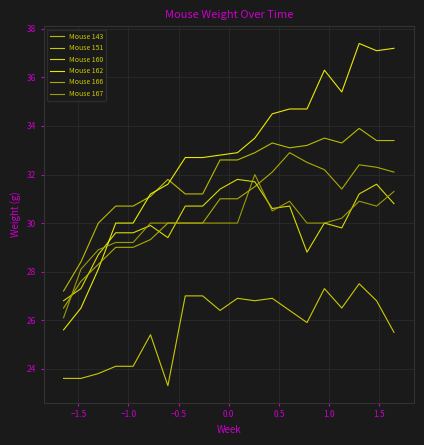

Reading left to right, what are all the values shown in this chart?

Mouse 143: 27.2	28.4	30.0	30.7	30.7	31.1	31.8	31.2	31.2	32.6	32.6	32.9	33.3	33.1	33.2	33.5	33.3	33.9	33.4	33.4
Mouse 151: 23.6	23.6	23.8	24.1	24.1	25.4	23.3	27.0	27.0	26.4	26.9	26.8	26.9	26.4	25.9	27.3	26.5	27.5	26.8	25.5
Mouse 160: 26.8	27.3	28.7	29.6	29.6	29.9	29.4	30.7	30.7	31.4	31.8	31.7	30.6	30.7	28.8	30.0	29.8	31.2	31.6	30.8
Mouse 162: 25.6	26.5	28.1	30.0	30.0	31.2	31.6	32.7	32.7	32.8	32.9	33.5	34.5	34.7	34.7	36.3	35.4	37.4	37.1	37.2
Mouse 166: 26.5	27.6	28.3	29.0	29.0	29.3	30.0	30.0	30.0	31.0	31.0	31.5	32.1	32.9	32.5	32.2	31.4	32.4	32.3	32.1
Mouse 167: 26.1	28.1	28.9	29.2	29.2	30.0	30.0	30.0	30.0	30.0	30.0	32.0	30.5	30.9	30.0	30.0	30.2	30.9	30.7	31.3